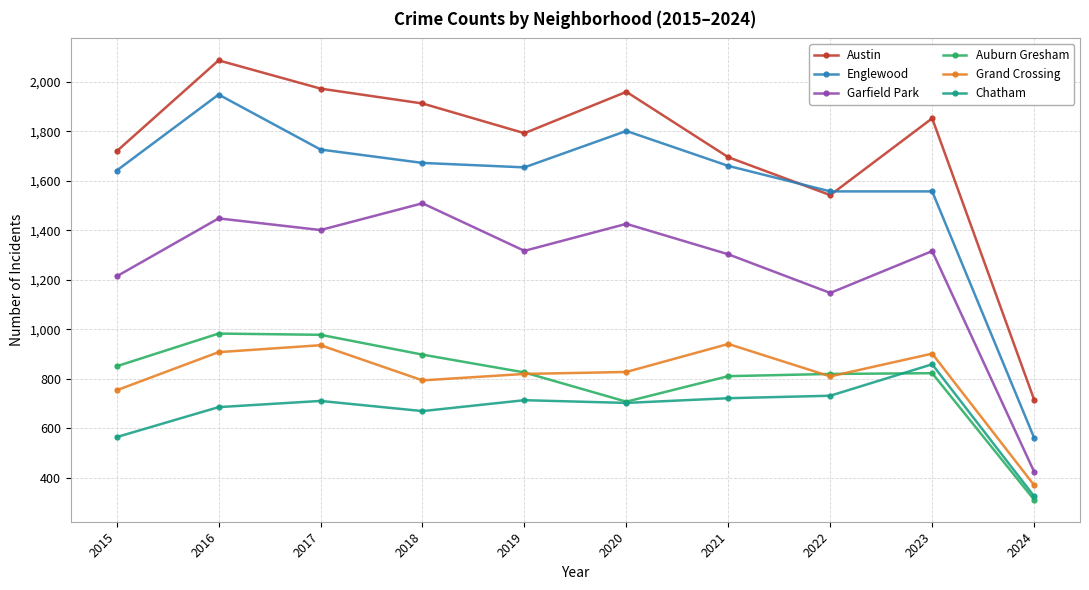

Is it true that Auburn Gresham equals 898 at 2018?

True